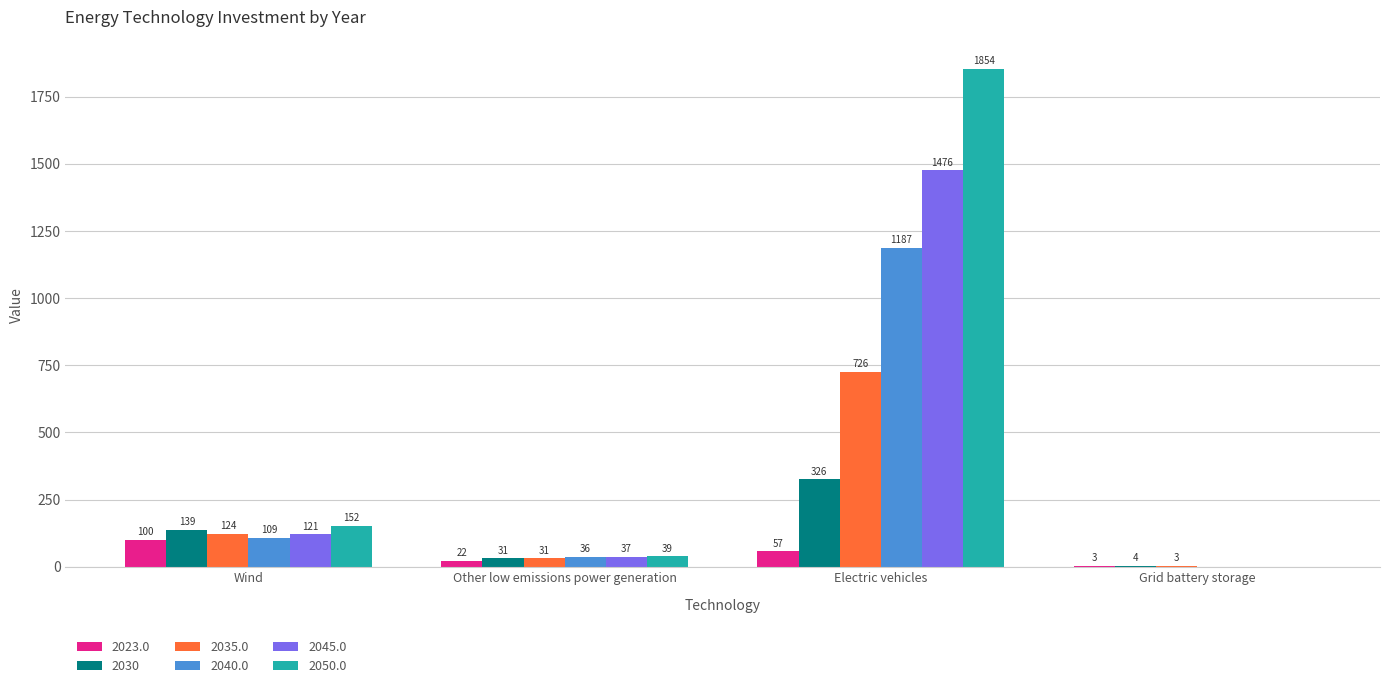

Which series has the widest spread of values?

2050.0